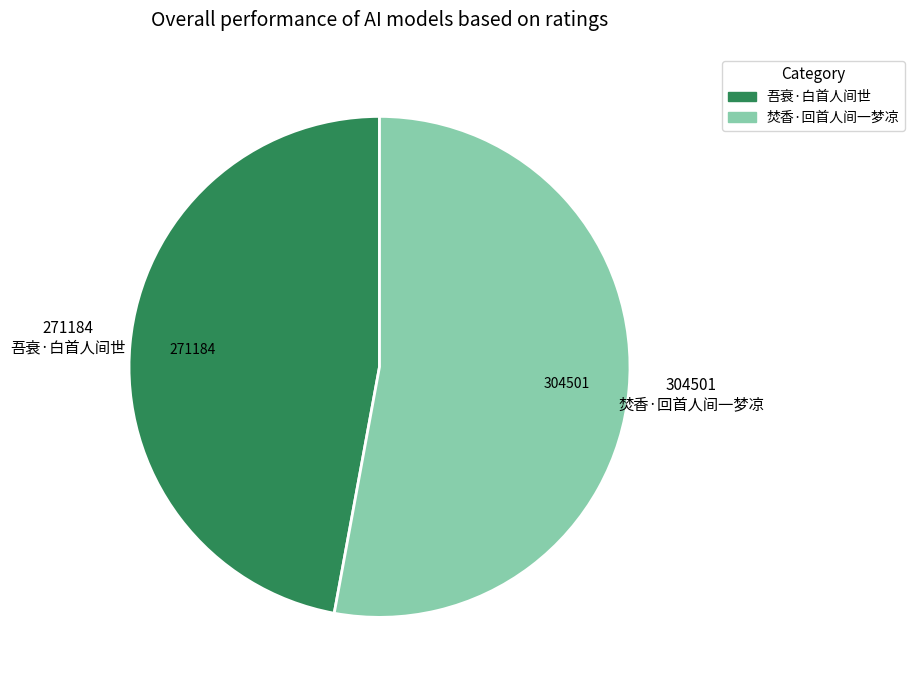

Do 焚香·回首人间一梦凉 and 吾衰·白首人间世 together represent more than half of the pie?

Yes